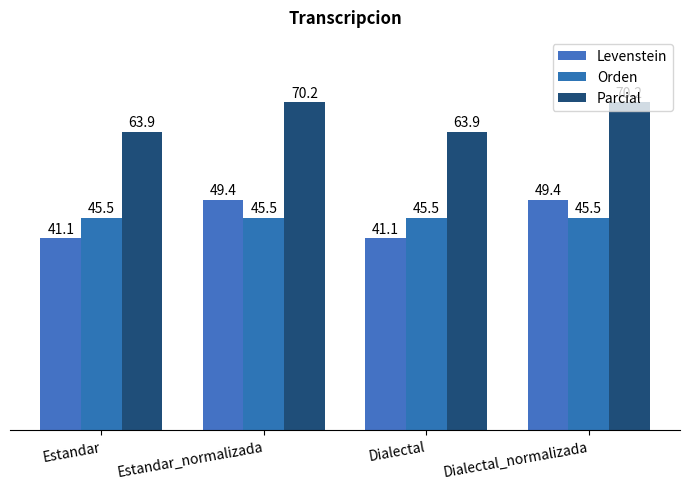

What is the label of the 4th bar from the left?

Dialectal_normalizada